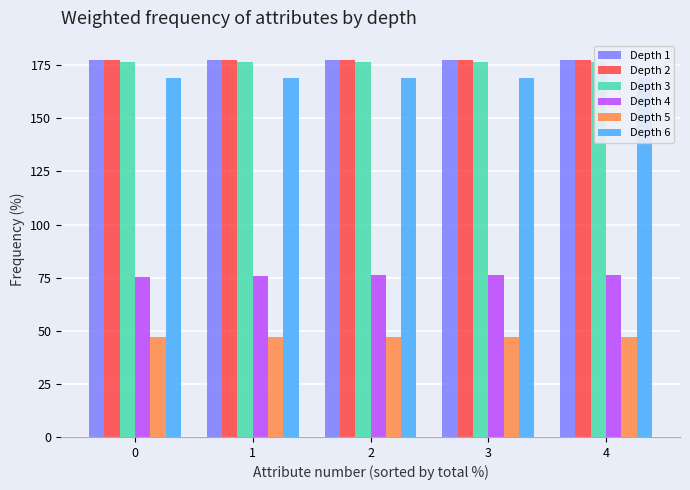

Count the number of categories in the chart.

5